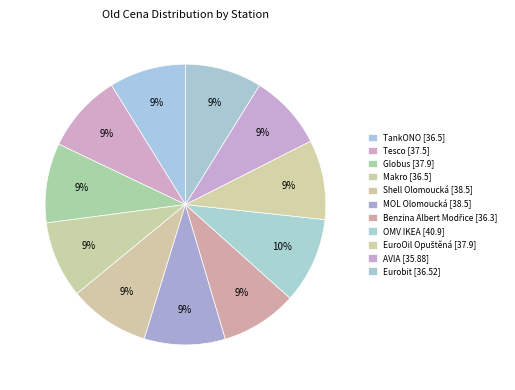

How many slices are in this pie chart?

11